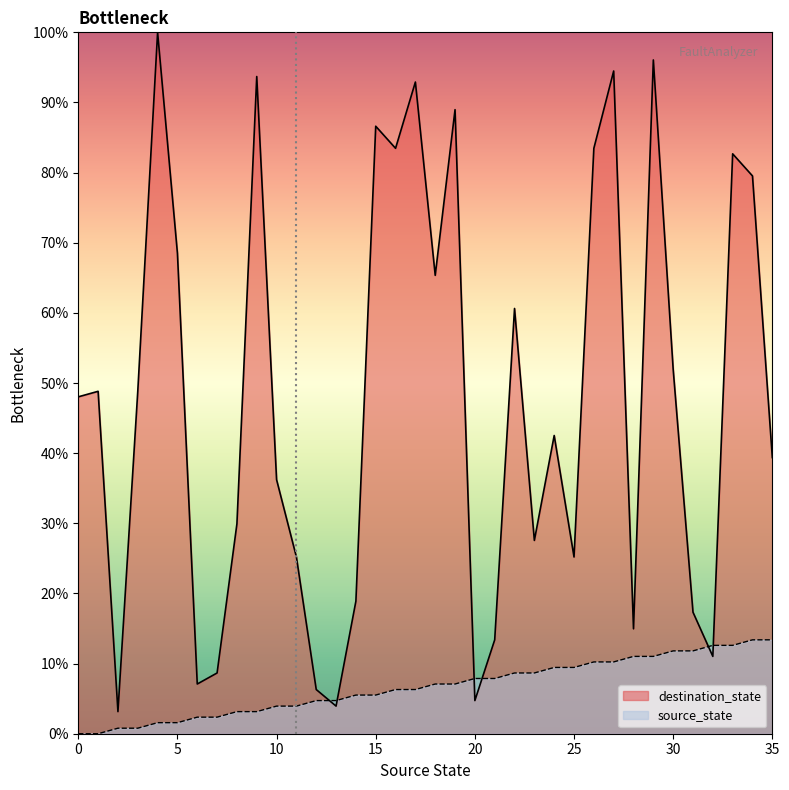

Which has a higher value, 35 or 26?

35